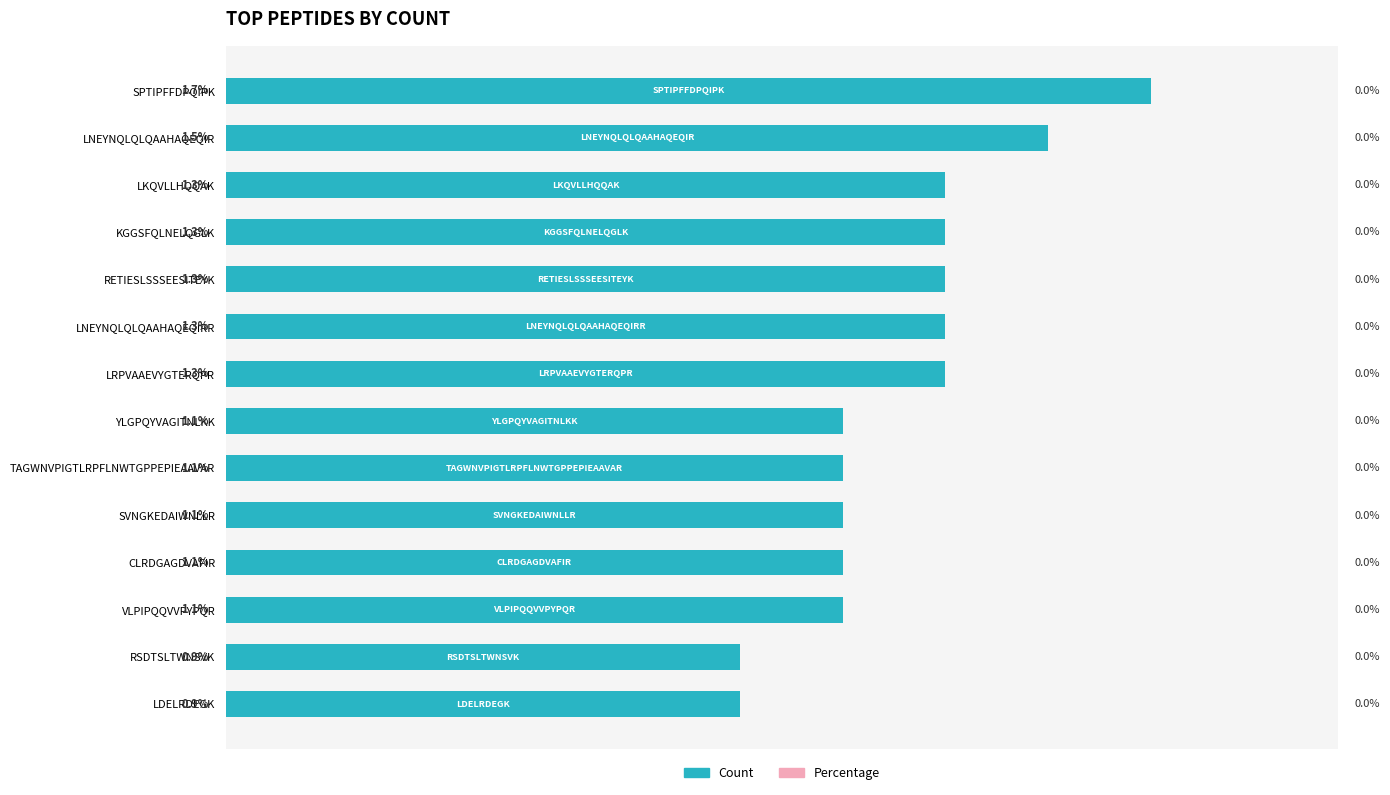

At which category does the chart reach its peak across all series?

SPTIPFFDPQIPK